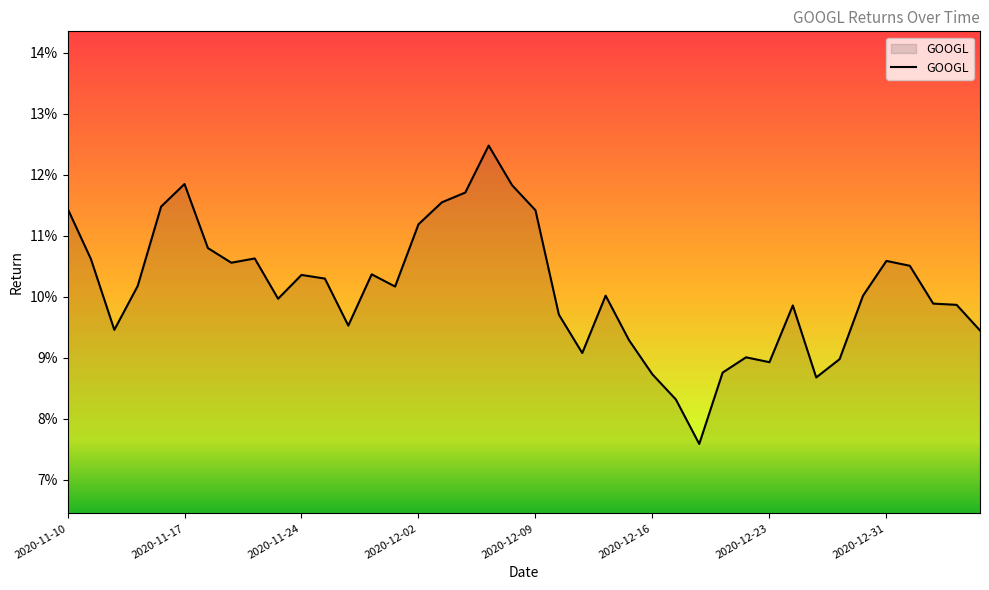

What is the maximum value shown in the chart?

0.1